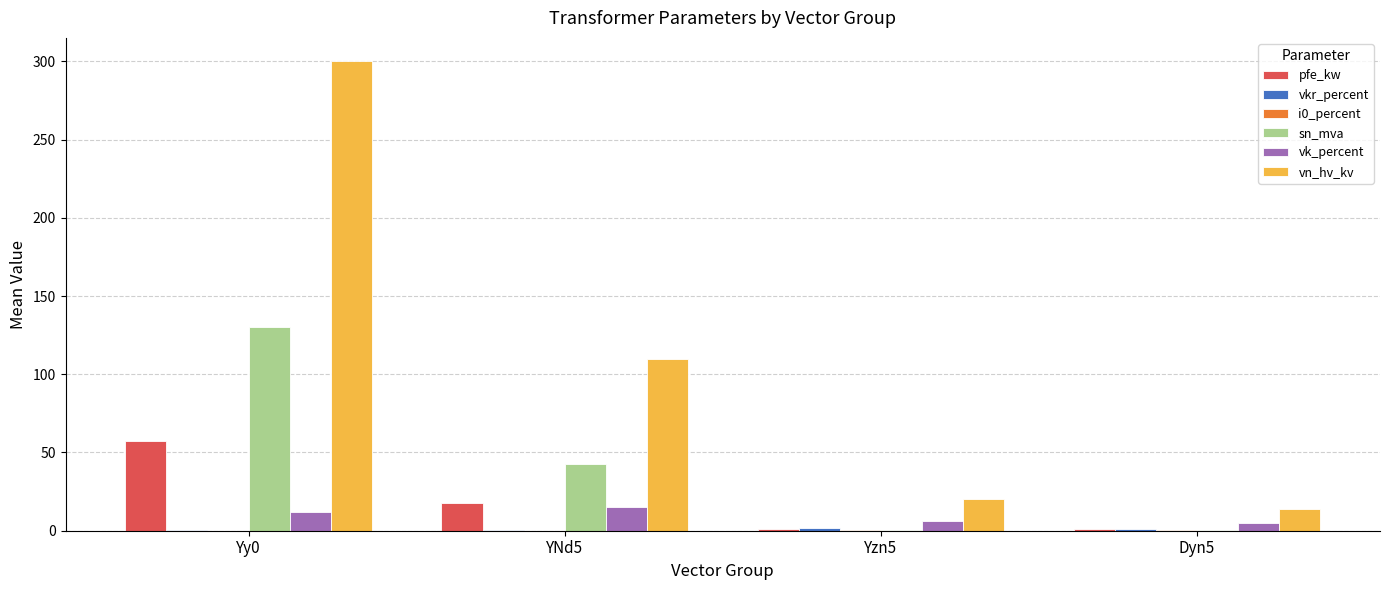

How many values in the sn_mva series exceed 42?

2